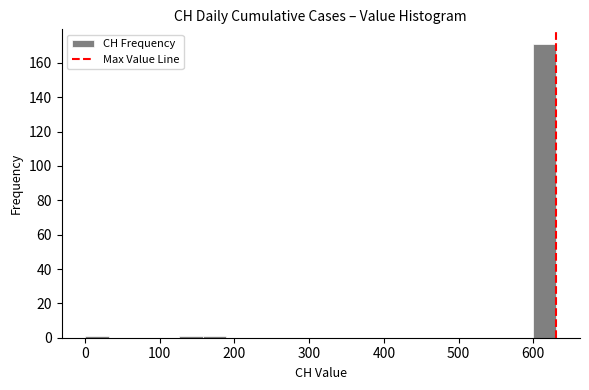

Around what value on the x-axis is the tallest bar? Give the approximate position of its centre, as read against the axis.

620